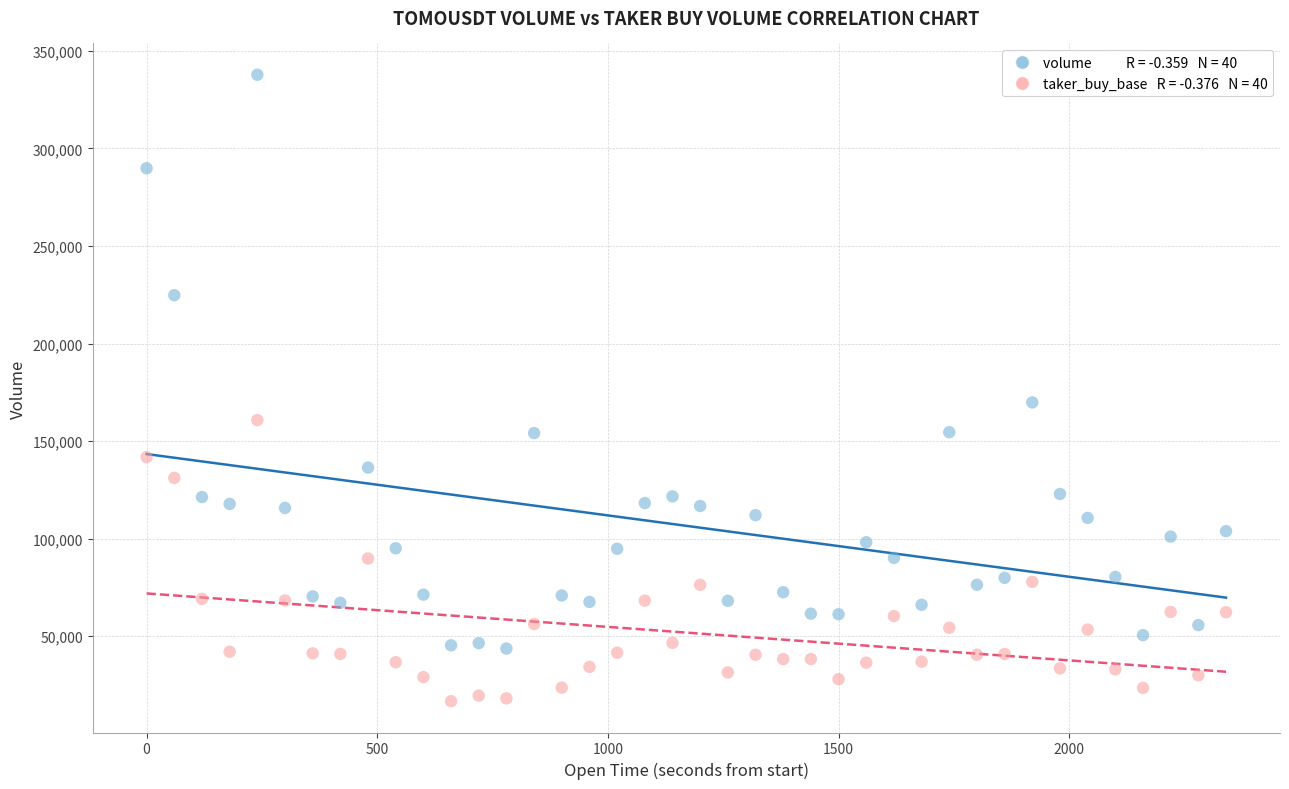

Across all data points, what is the range of X values (max minus min)?

2340